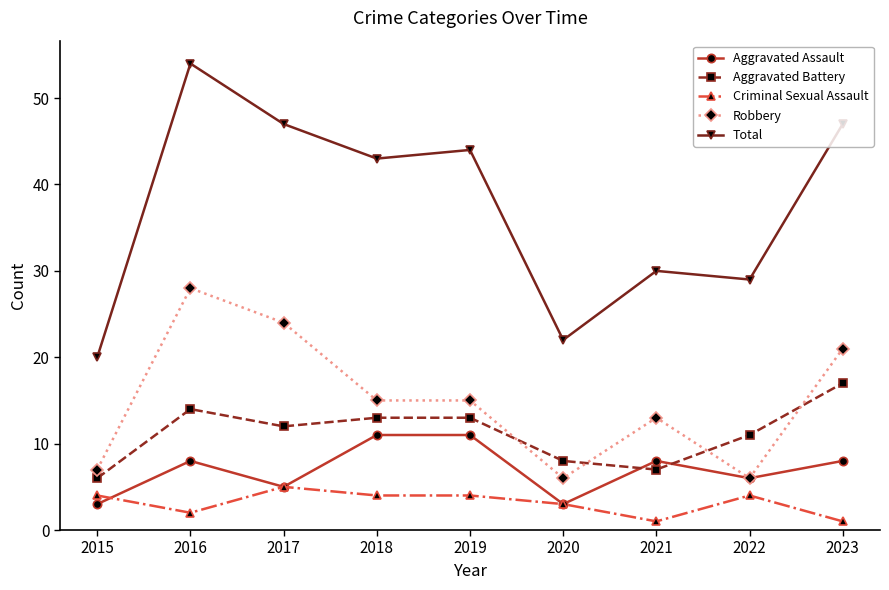

How many data points in Aggravated Battery are less than 12?

4